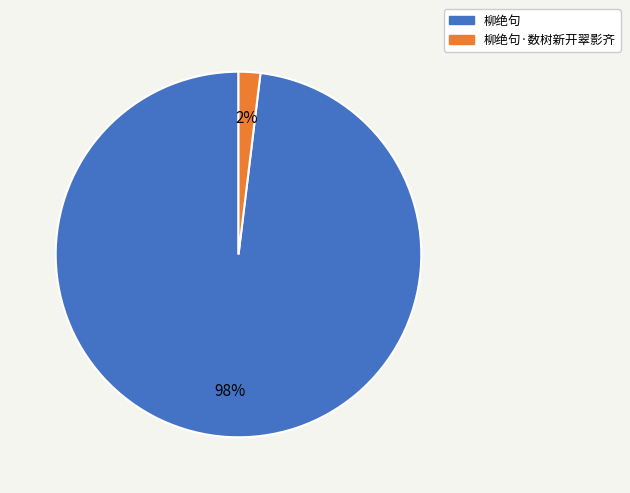

What percentage is the 柳绝句·数树新开翠影齐 slice, to the nearest percent?

2%